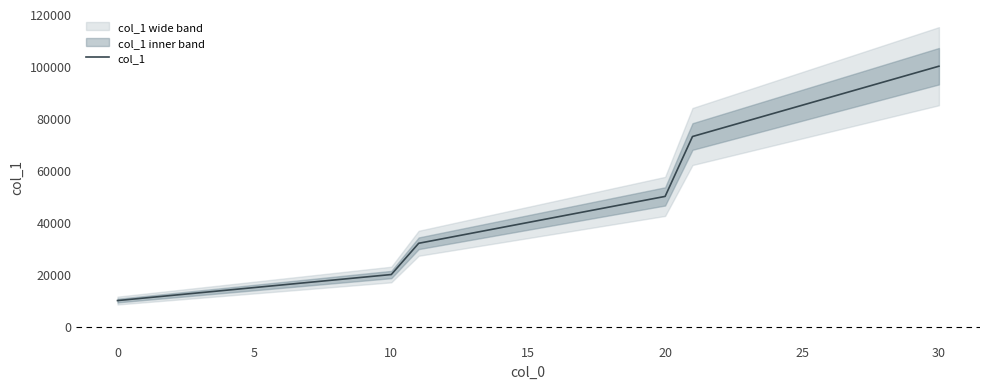

What is the sum of all values?

1440000